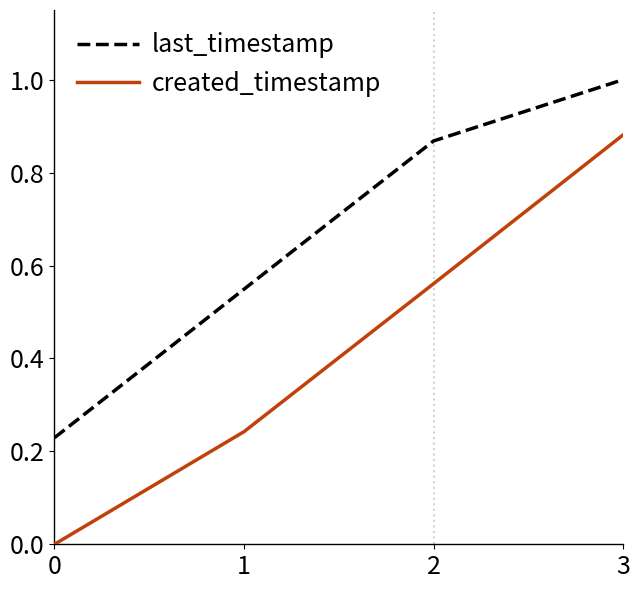

What is the difference between the second highest and second lowest values in the created_timestamp series?

0.3